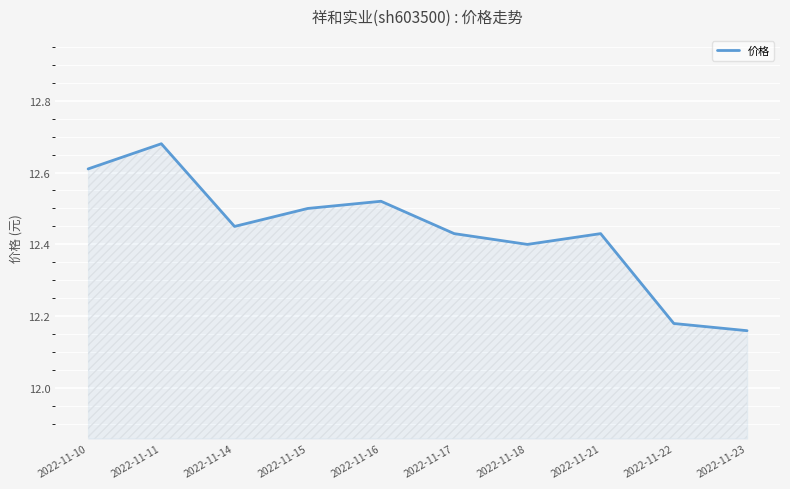

Approximately how many times larger is the value at 2022-11-18 compared to 2022-11-21?

1.0